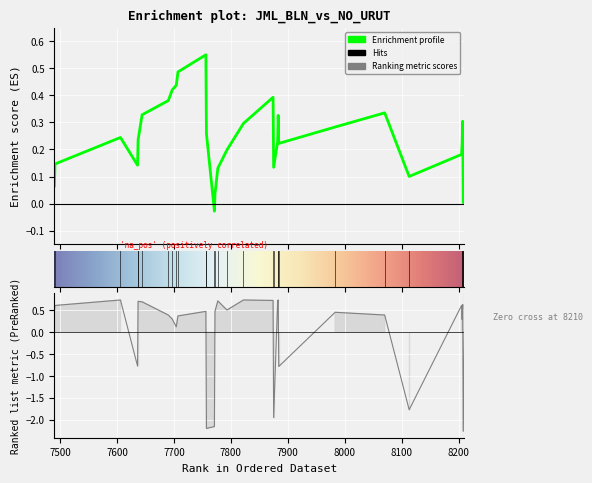

How many data points are less than 0?

8